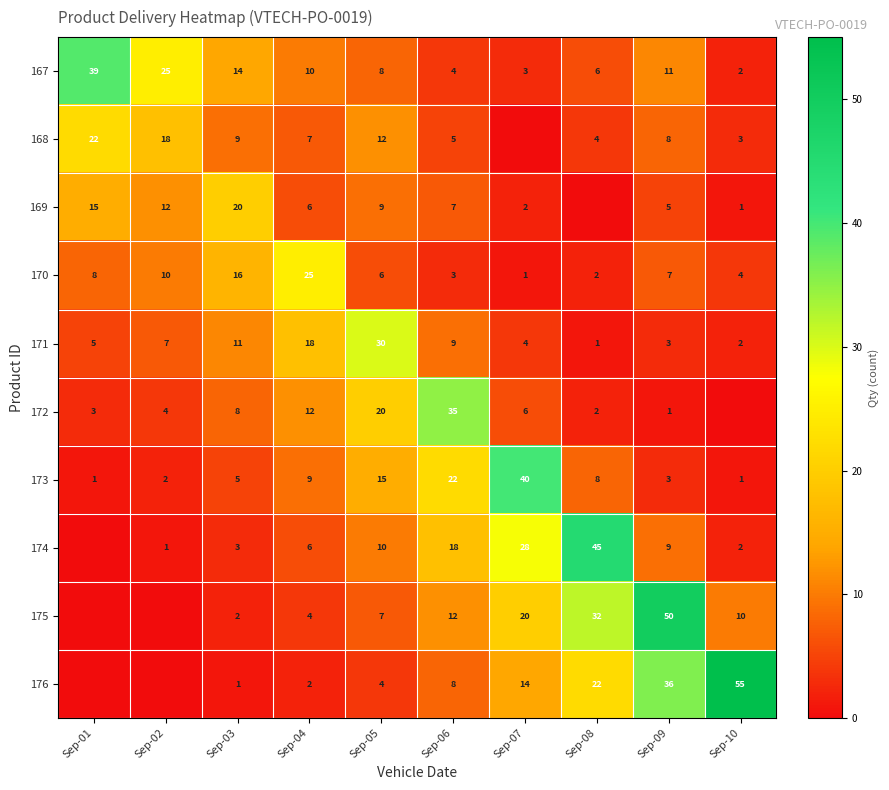

Which has a higher value, Sep-04 or Sep-09?

Sep-09